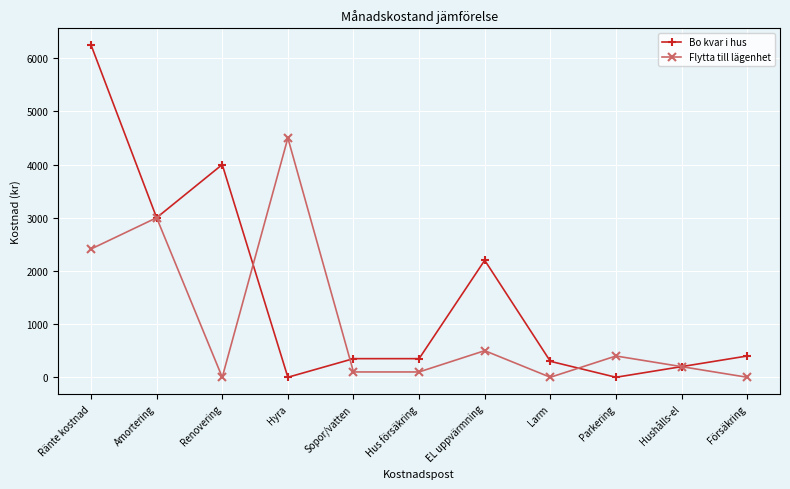

What are all the series names shown in the legend?

Bo kvar i hus, Flytta till lägenhet